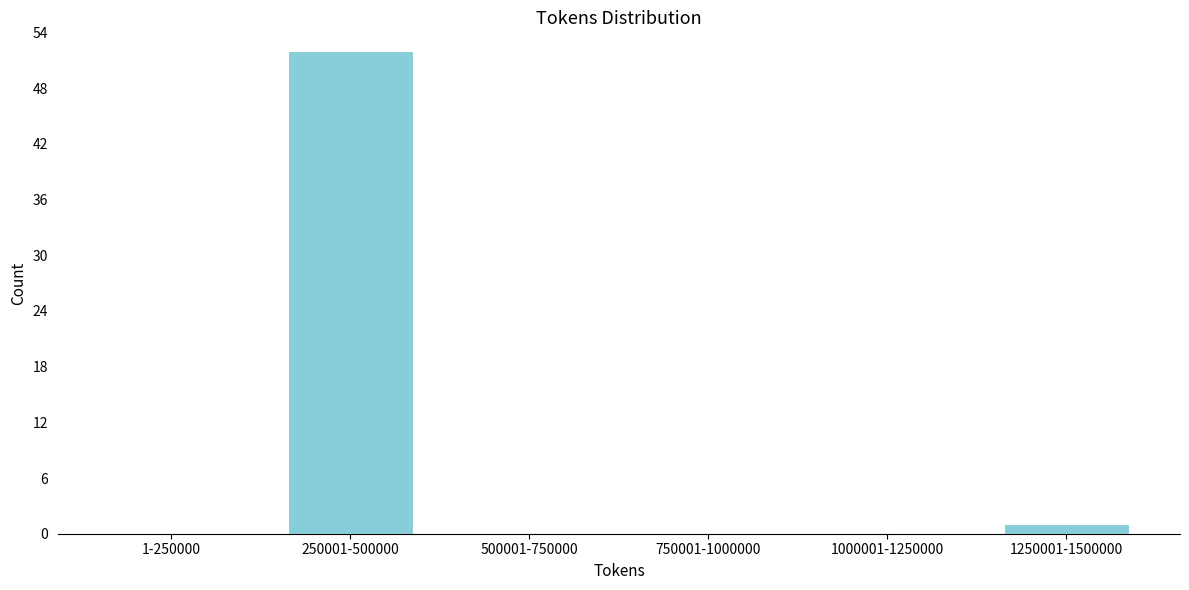

Reading left to right, list all the values displayed in this chart.

1-250000=0	250001-500000=52	500001-750000=0	750001-1000000=0	1000001-1250000=0	1250001-1500000=1